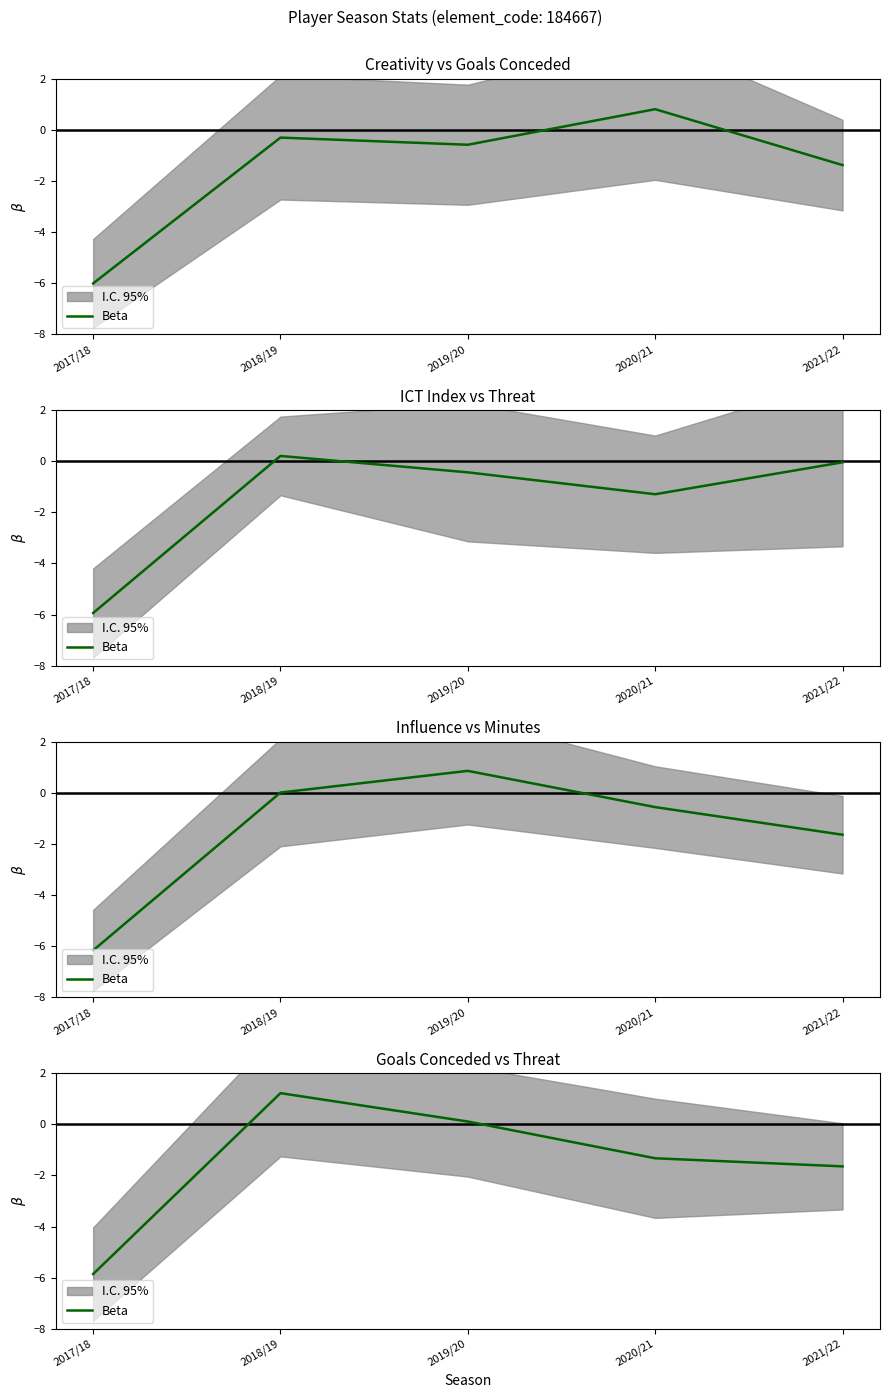

At which label does the data first exceed -1?

2018/19